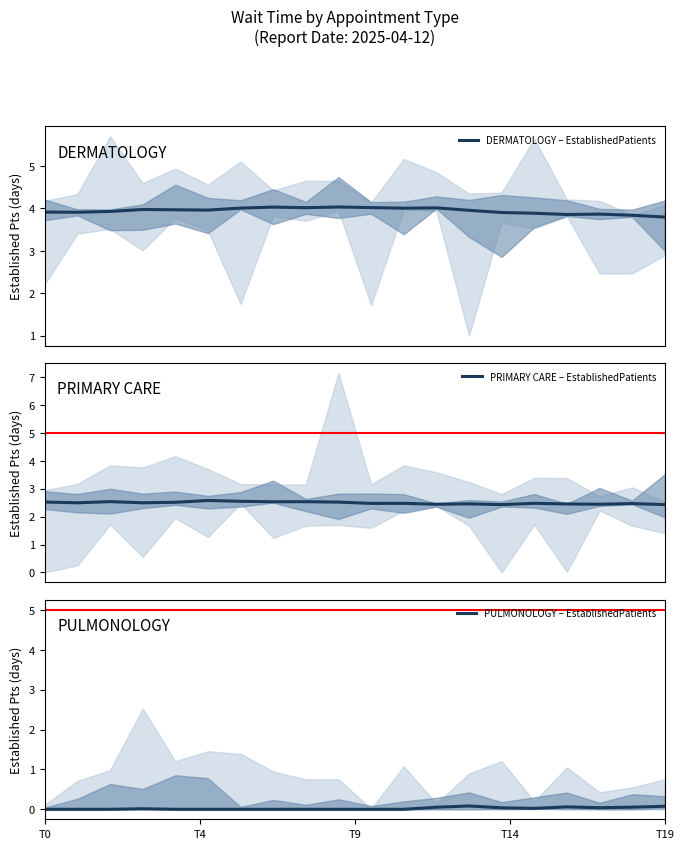

In PRIMARY CARE – EstablishedPatients, how many points are lower than both neighbors (excluding endpoints)?

7